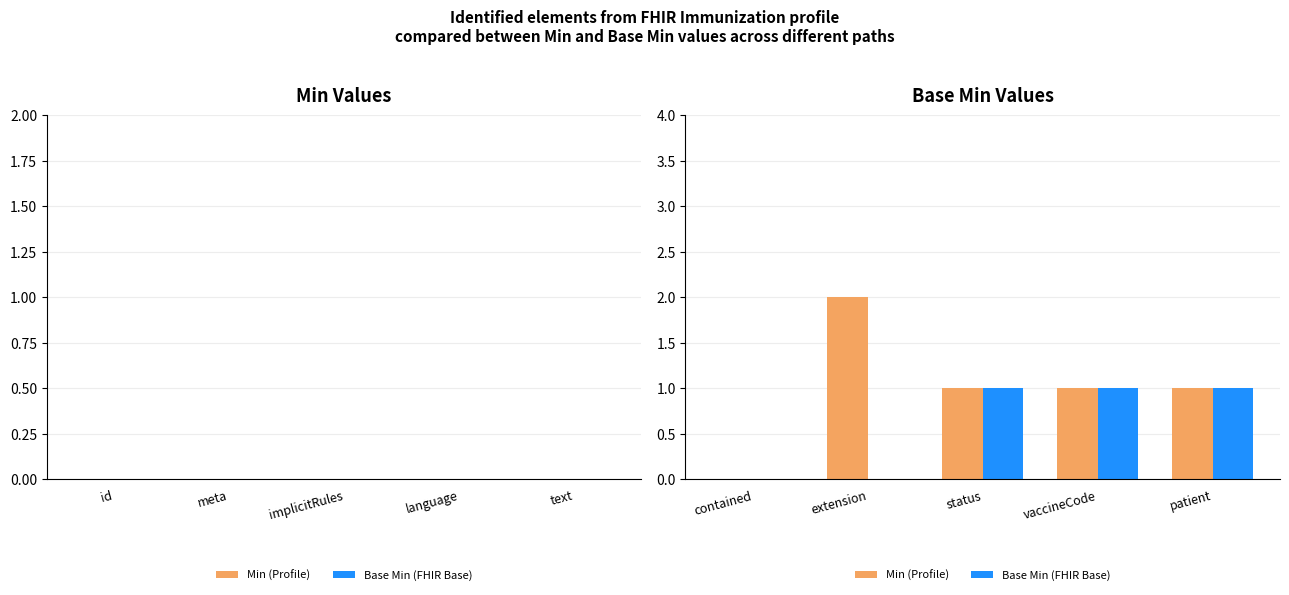

Reading right to left, what are all the values shown in this chart?

Min (Profile): 1	1	1	2	0
Base Min (FHIR Base): 1	1	1	0	0